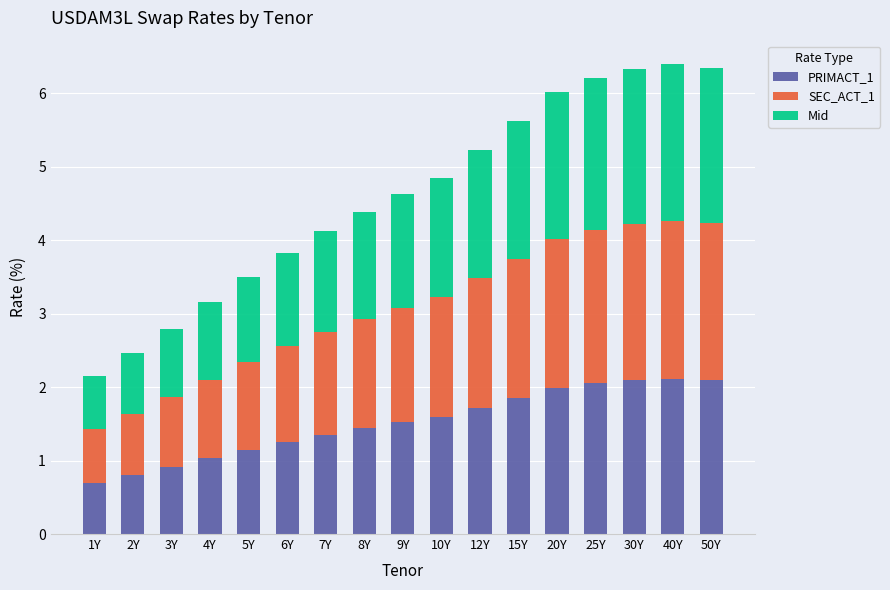

What is the difference between the maximum and minimum values in the PRIMACT_1 series?

1.4